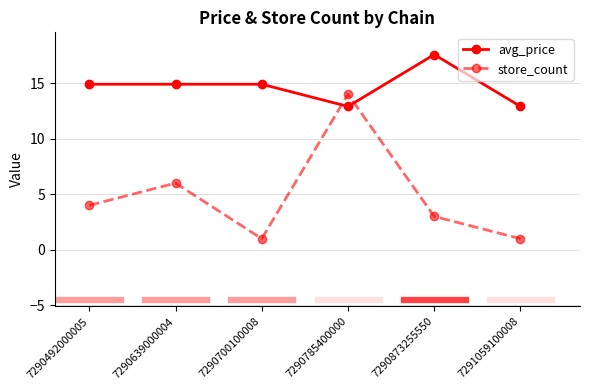

How many values in the avg_price series exceed 14?

4